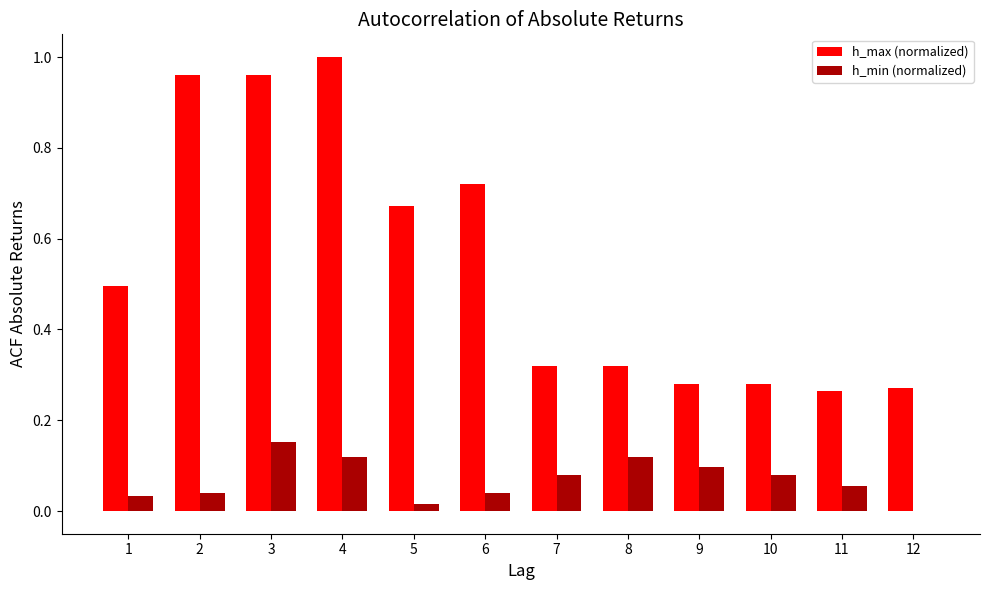

Between 3 and 12, which series saw the biggest shift?

h_max (normalized)